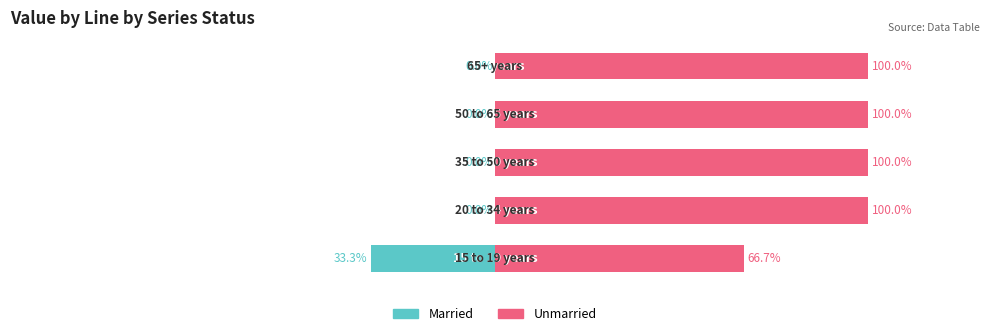

Which series has the largest range (max minus min)?

Married